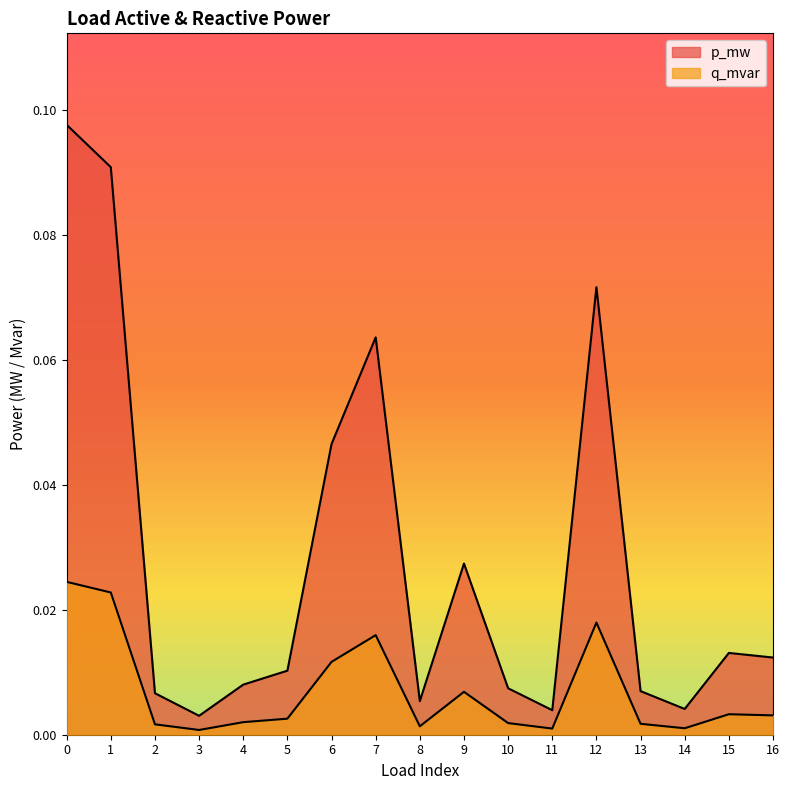

Rank the series by their maximum value, from highest to lowest.

p_mw, q_mvar